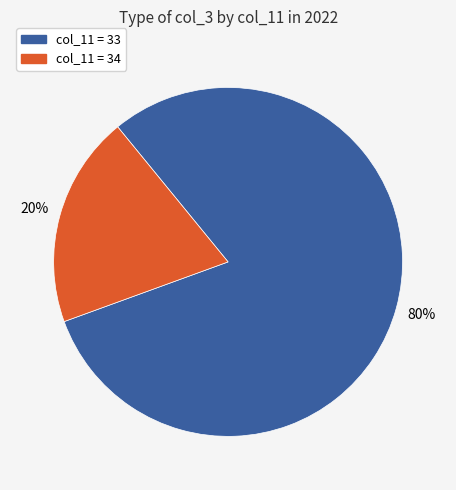

To the nearest percent, what is the average slice percentage?

50%